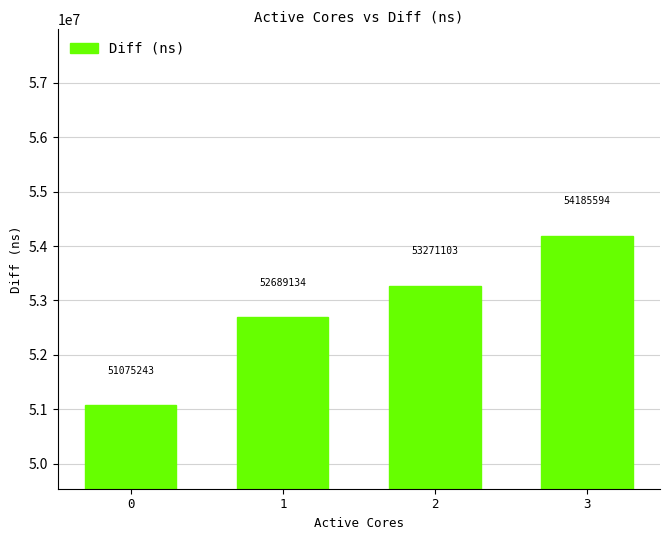

True or false: the data shows 54185594 at 3.

True